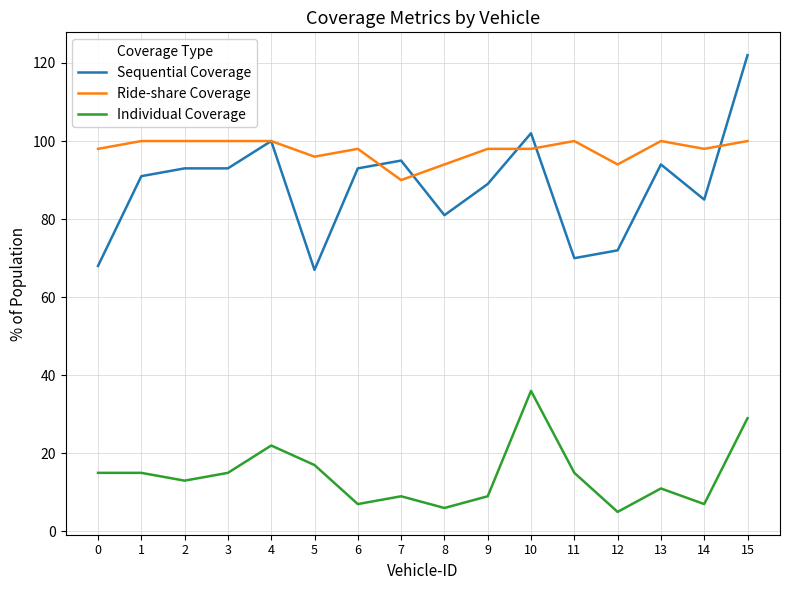

True or false: Ride-share Coverage has more than 1 interior local peaks.

True